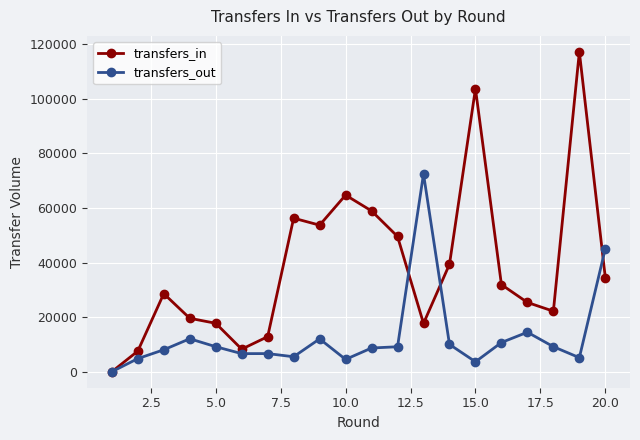

True or false: transfers_out has more than 0 interior local peaks.

True